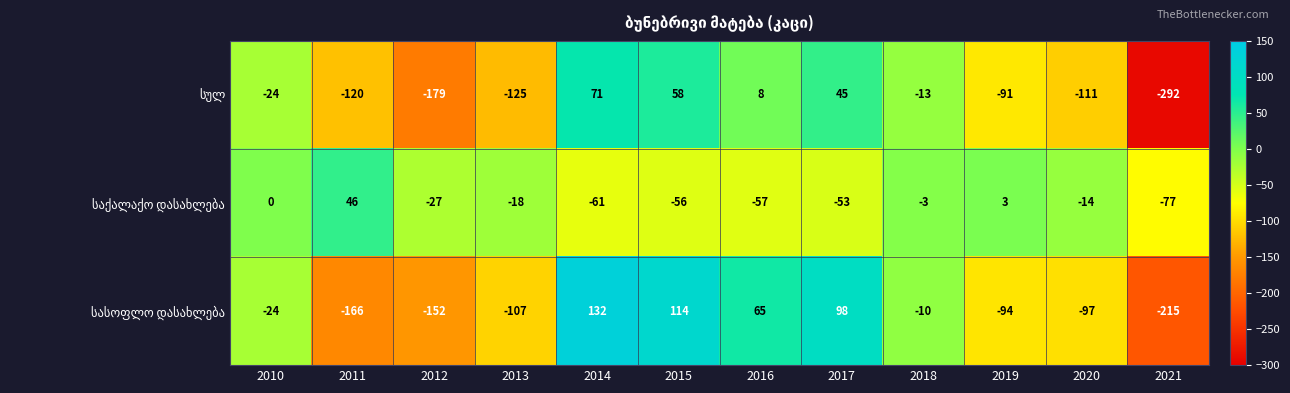

What is the difference between the highest and lowest values at 2017?

151